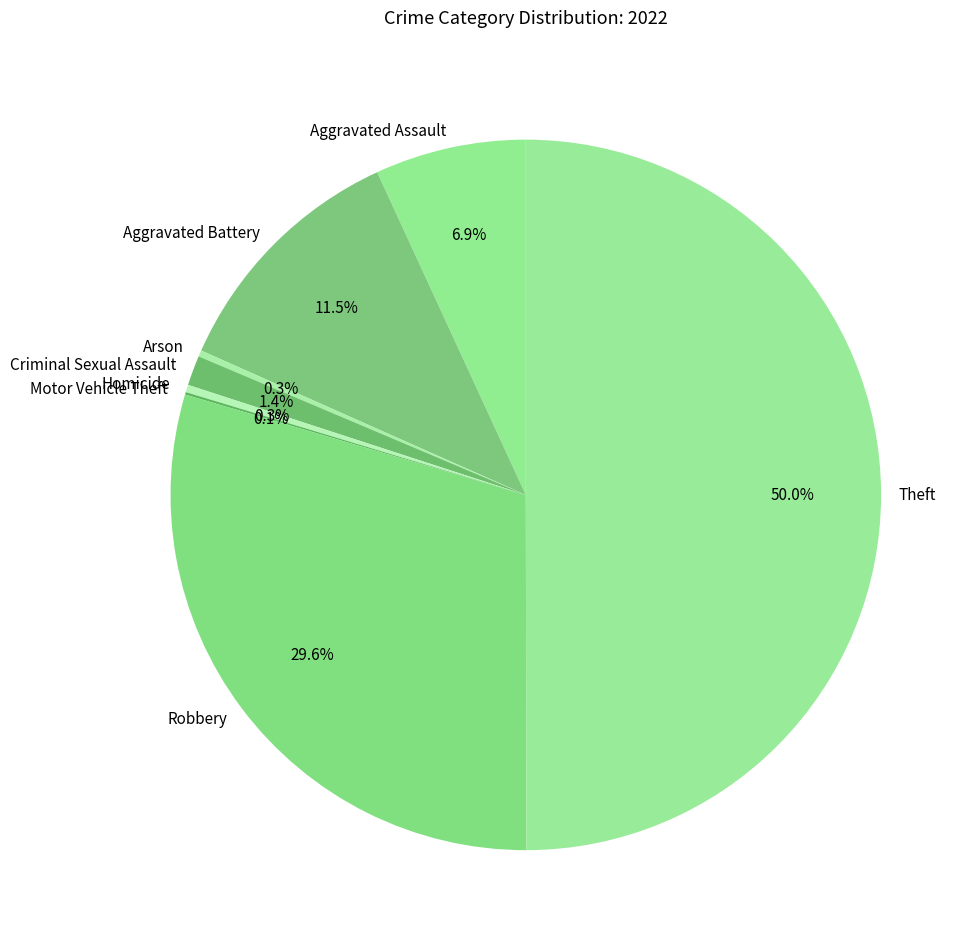

Is Aggravated Battery the majority of the pie?

No